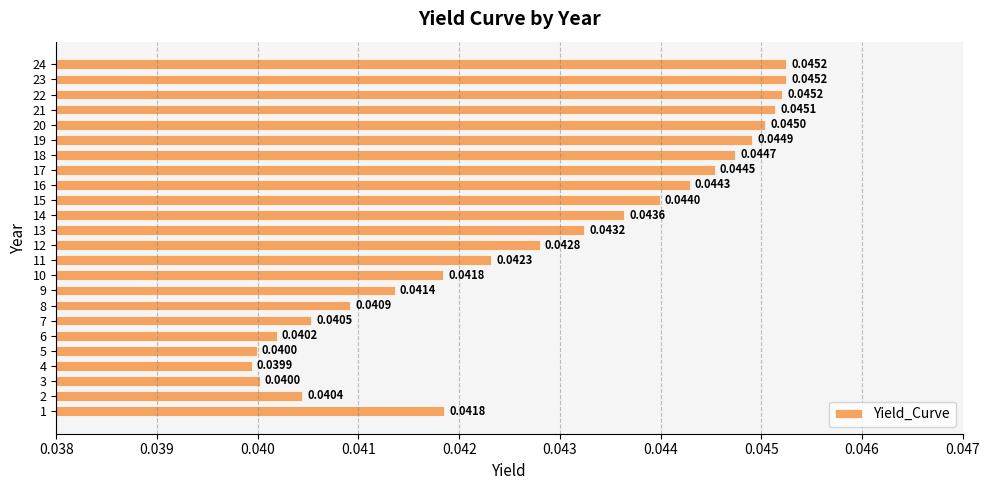

Between 18 and 16, which is larger?

18